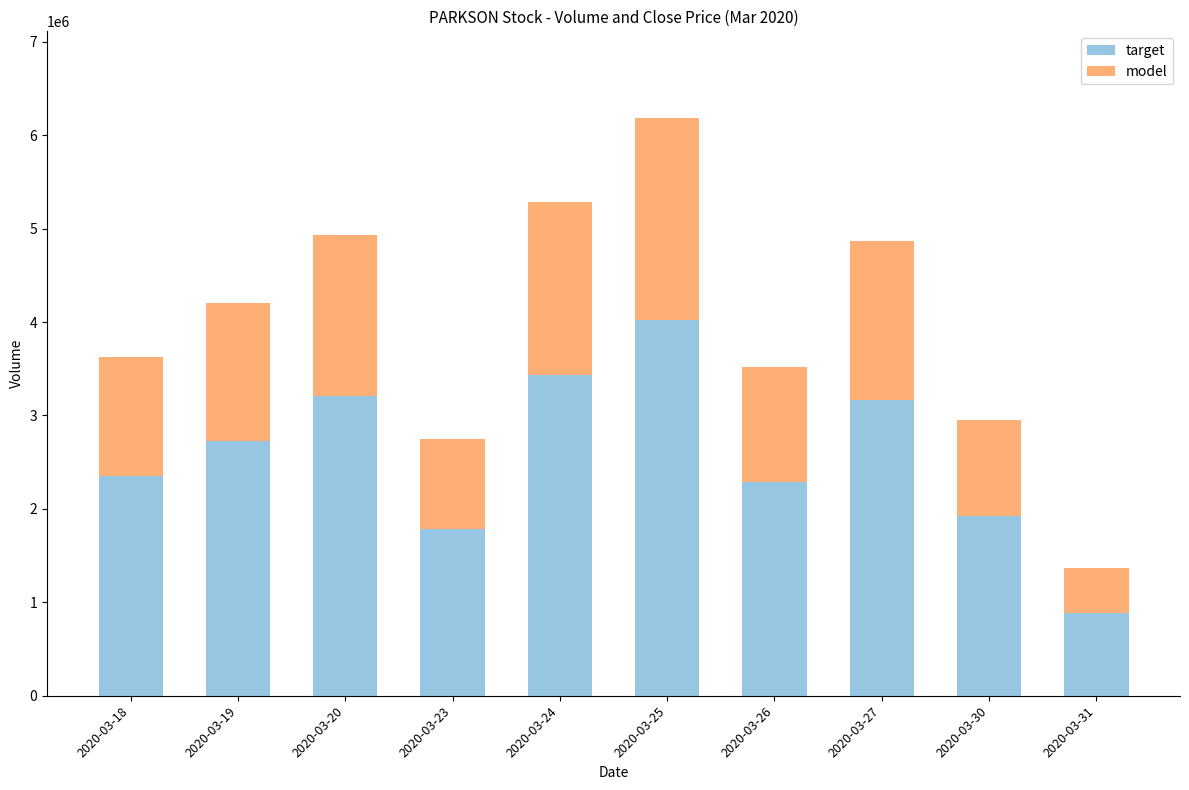

Reading left to right, transcribe the values for target.

2020-03-18=2356770	2020-03-19=2729220	2020-03-20=3204630	2020-03-23=1789645	2020-03-24=3434470	2020-03-25=4019535	2020-03-26=2287935	2020-03-27=3161730	2020-03-30=1921270	2020-03-31=889720